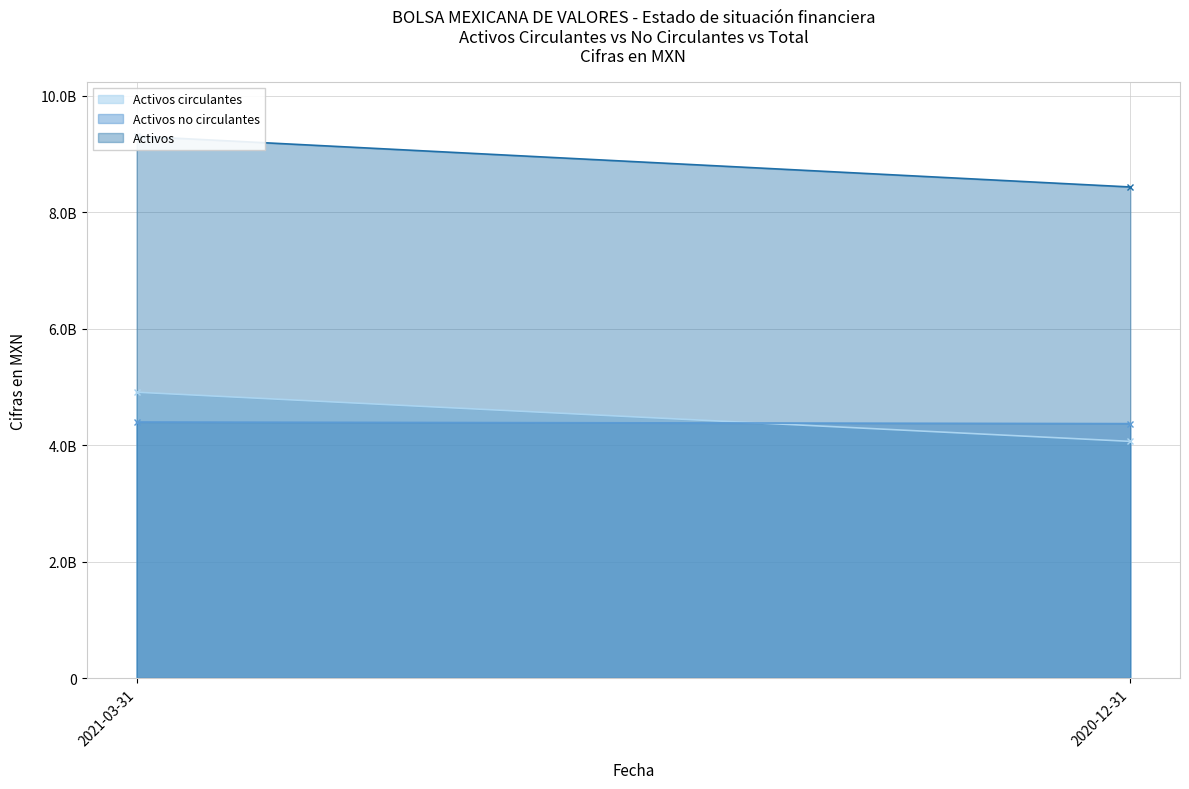

The Activos circulantes series shows 1233244994 at 2020-12-31. True or false?

False